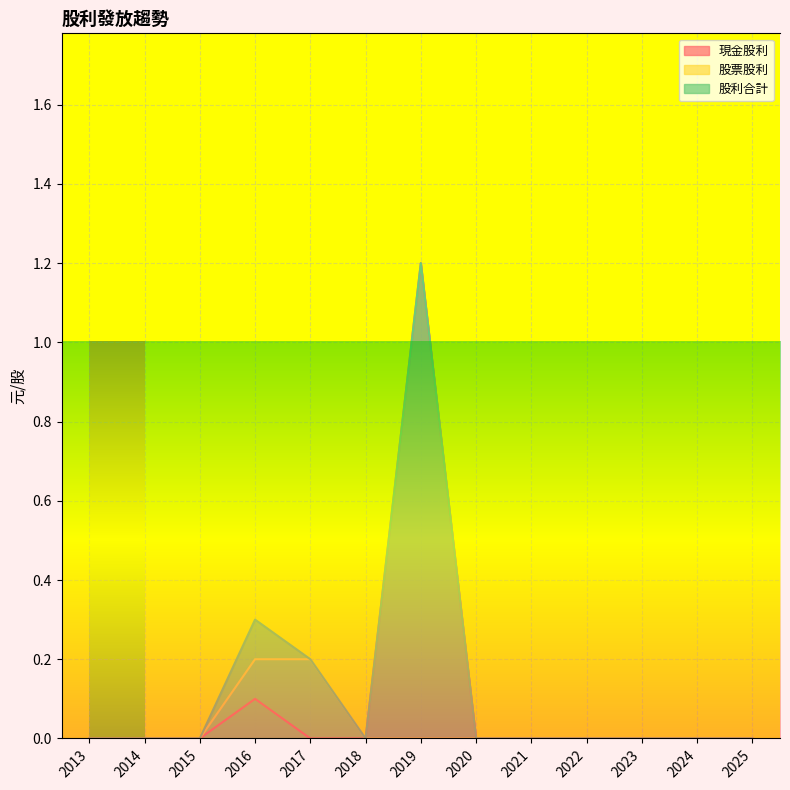

At how many categories does at least one series exceed 1?

1